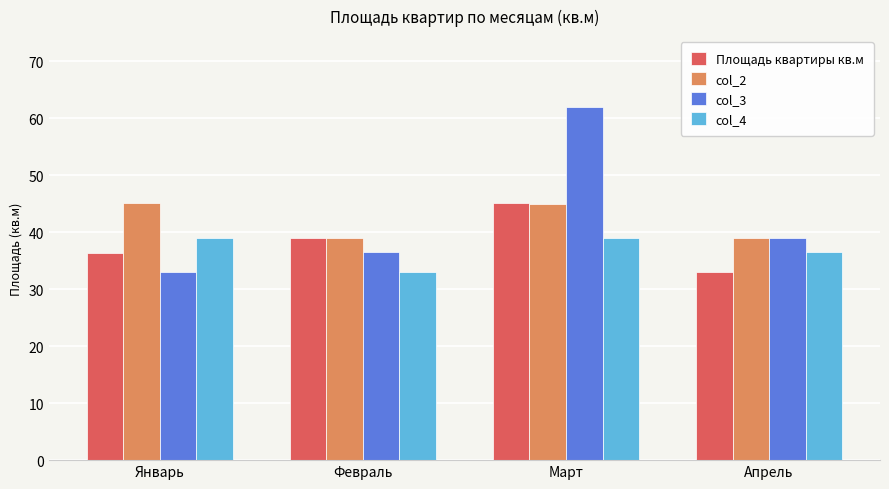

What value does the Площадь квартиры кв.м series have at Февраль?

39.0